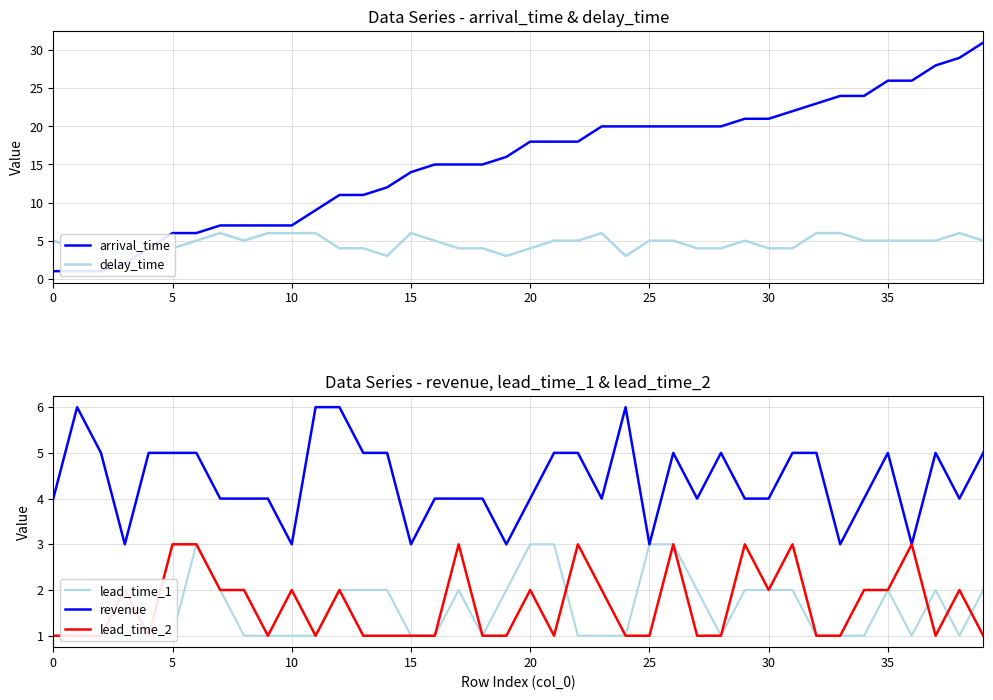

Is it true that revenue equals 2 at 20?

False